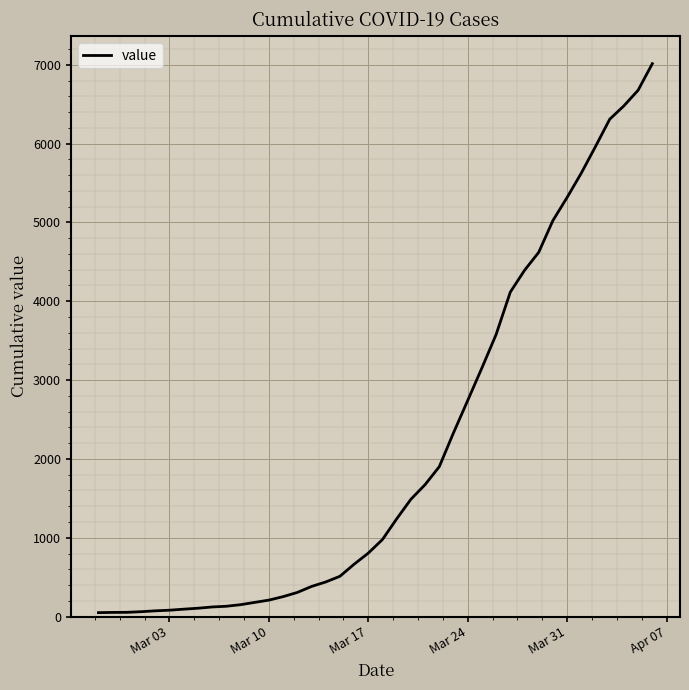

What is the difference between the maximum and minimum values?

6964